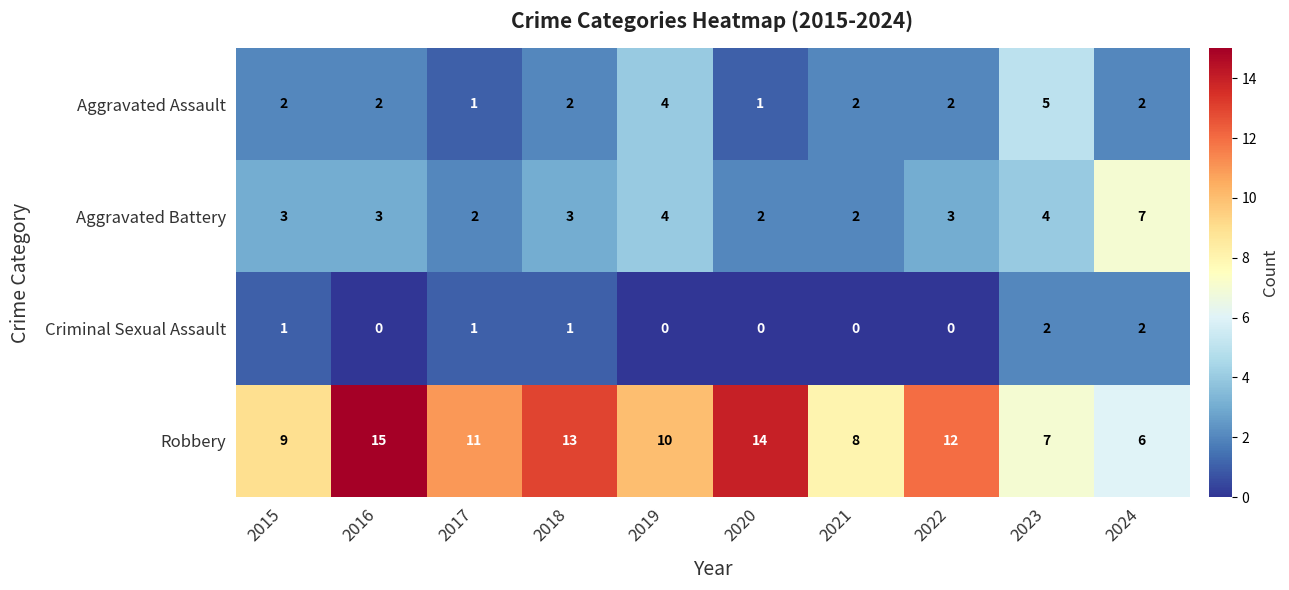

What is the sum of all Aggravated Assault values?

23